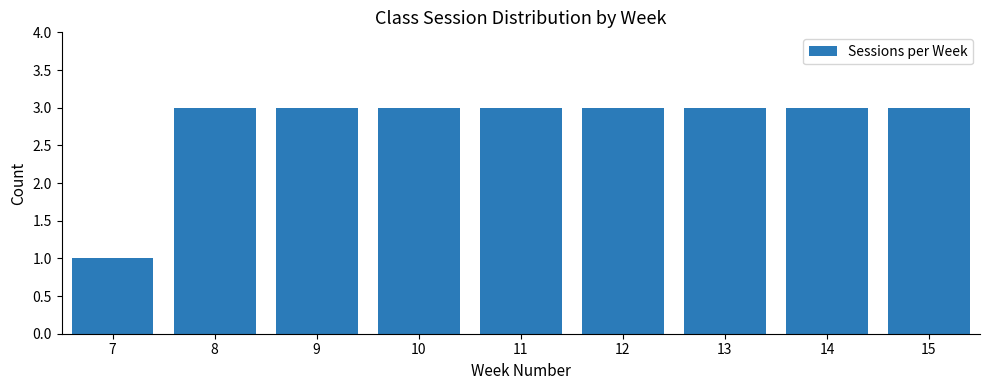

Reading left to right, what are all the values shown in this chart?

7=1	8=3	9=3	10=3	11=3	12=3	13=3	14=3	15=3